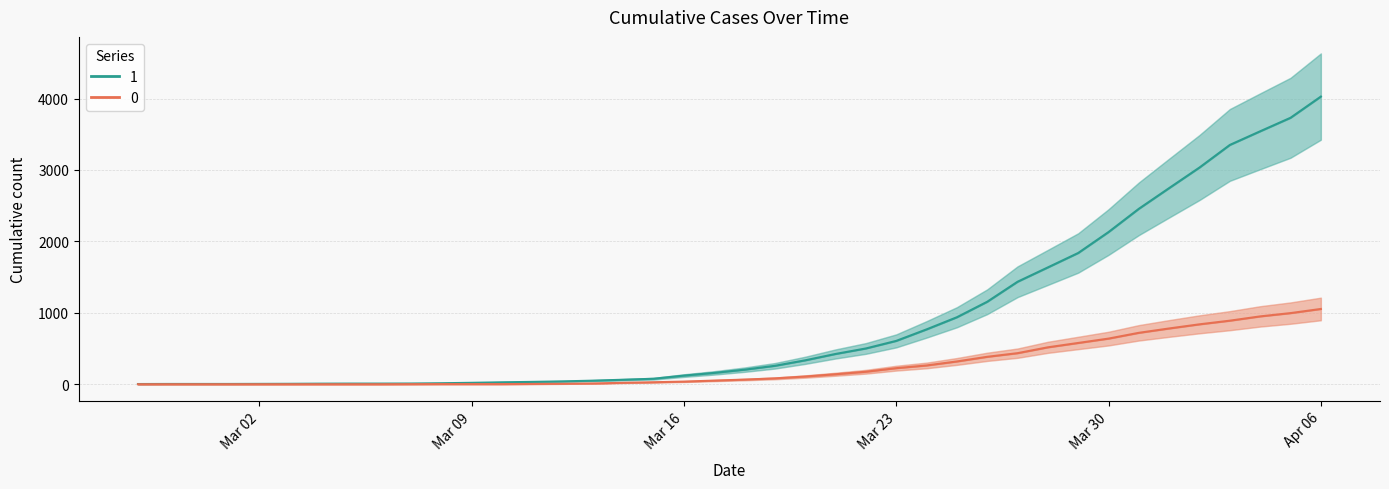

Which series has the widest spread of values?

1